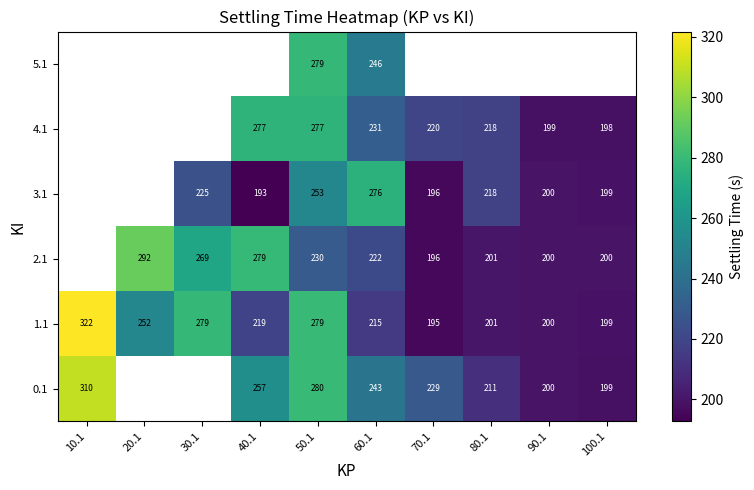

The value of 1.1 at 90.1 is 126.6. True or false?

False